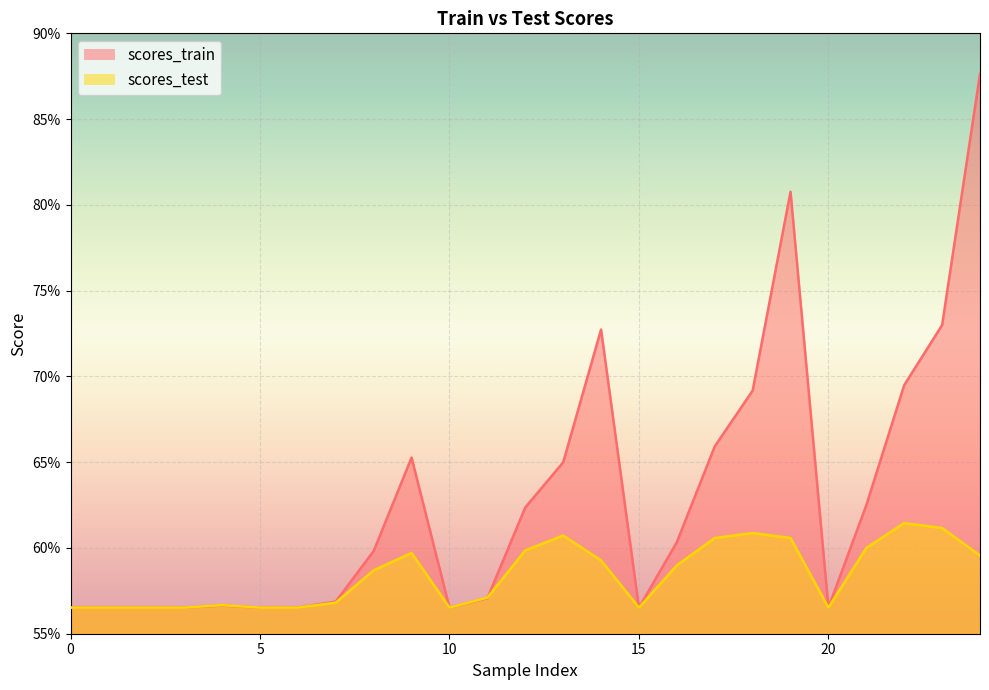

At which category does scores_train reach its first local valley?

10